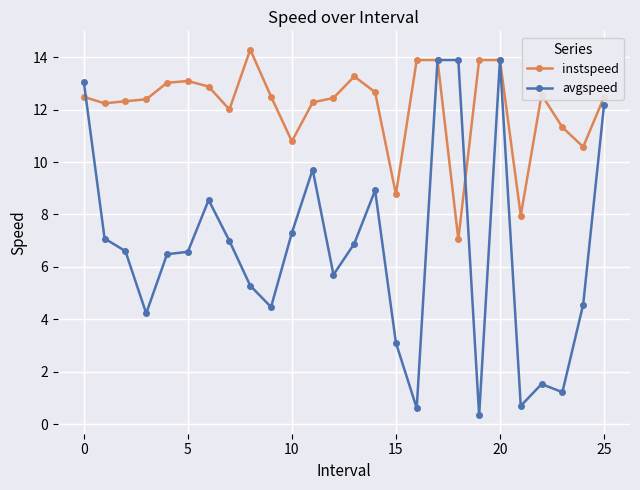

Which series has the largest total across all categories?

instspeed